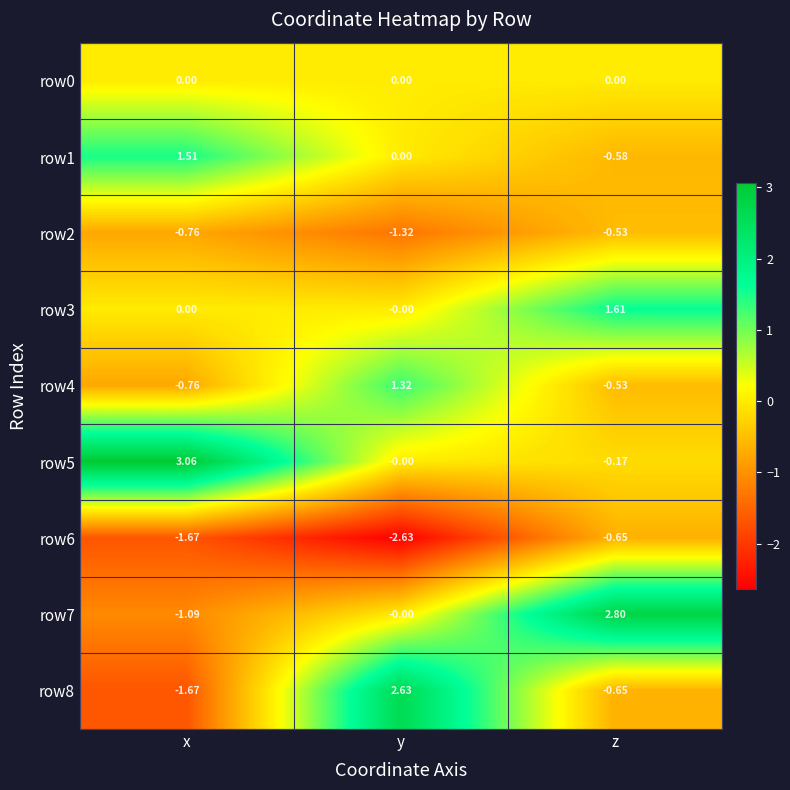

Which category has the lowest value across all series?

y